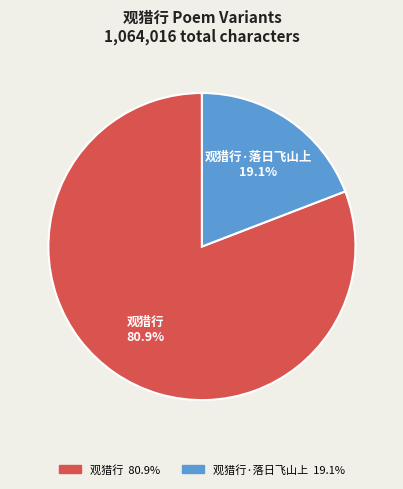

Is there a majority slice in this chart?

Yes